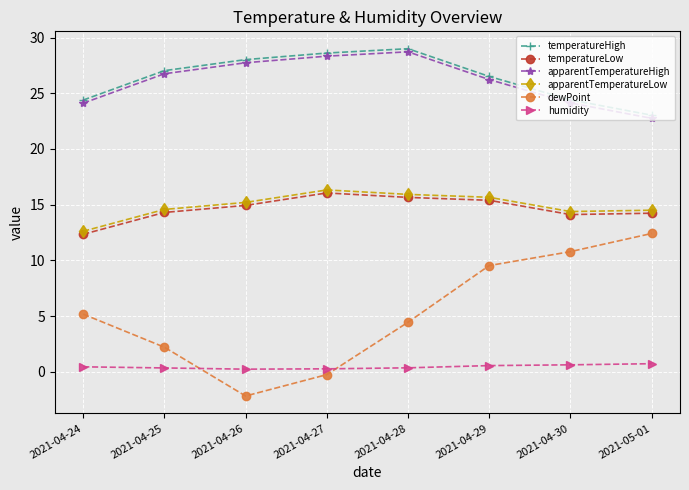

Which category has the lowest value across all series?

2021-04-26